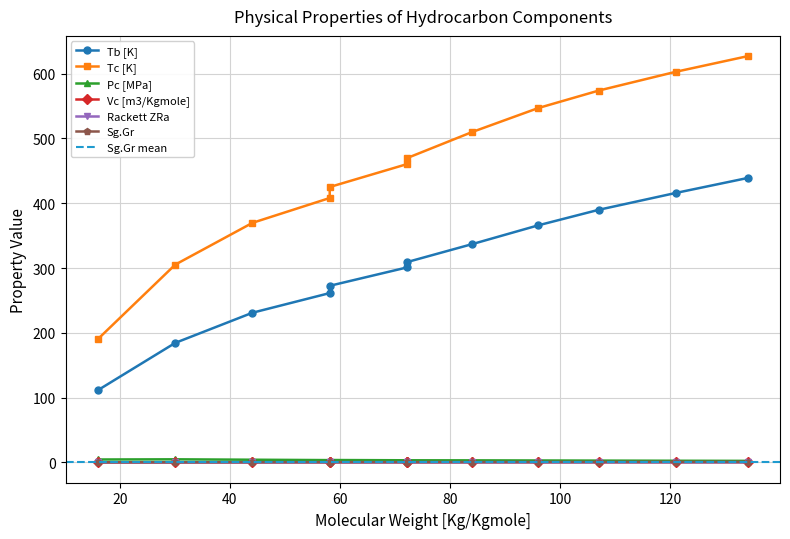

Count the number of data series in this chart.

6